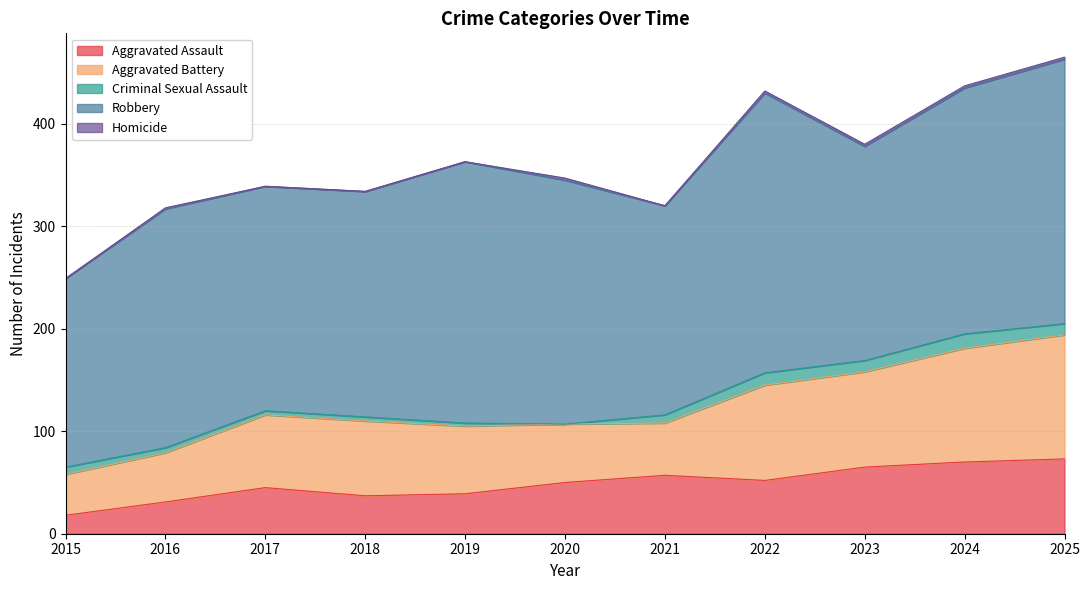

Reading left to right, extract all data points from this chart.

Aggravated Assault: 2015=18	2016=31	2017=45	2018=37	2019=39	2020=50	2021=57	2022=52	2023=65	2024=70	2025=73
Aggravated Battery: 2015=40	2016=48	2017=71	2018=73	2019=66	2020=57	2021=51	2022=93	2023=93	2024=111	2025=121
Criminal Sexual Assault: 2015=7	2016=5	2017=4	2018=4	2019=3	2020=0	2021=8	2022=12	2023=11	2024=14	2025=11
Robbery: 2015=184	2016=233	2017=219	2018=220	2019=255	2020=238	2021=204	2022=273	2023=209	2024=240	2025=258
Homicide: 2015=0	2016=1	2017=0	2018=0	2019=0	2020=2	2021=0	2022=2	2023=2	2024=2	2025=2